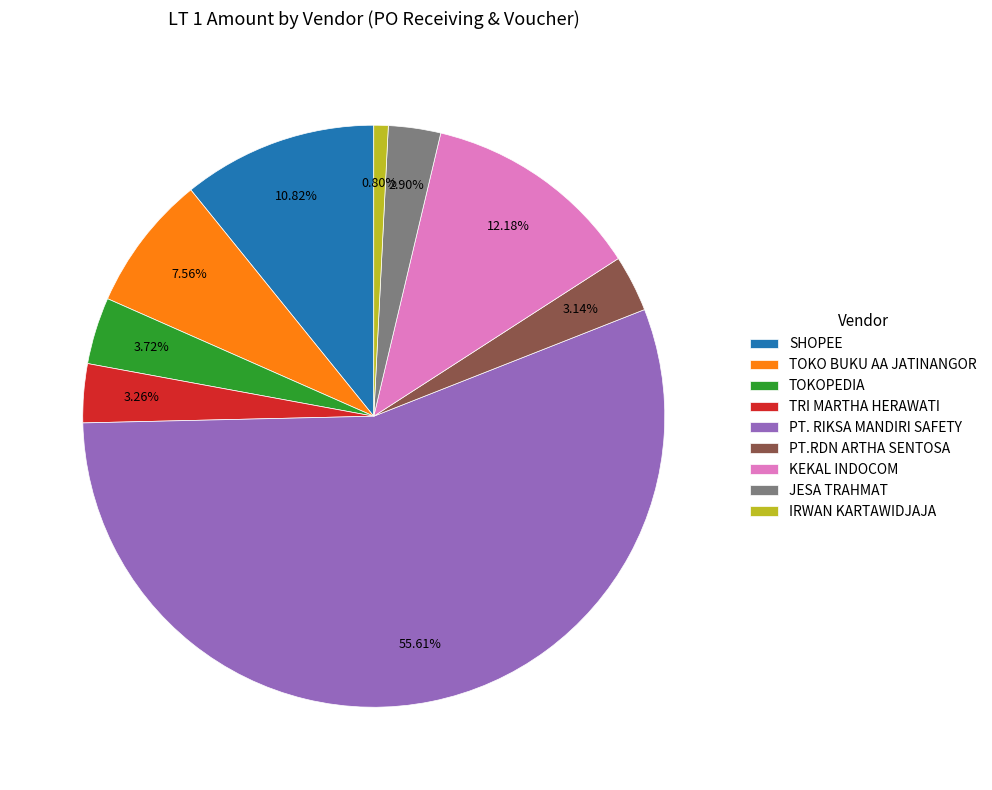

Approximately how many times larger is the value at PT.RDN ARTHA SENTOSA compared to SHOPEE?

0.3